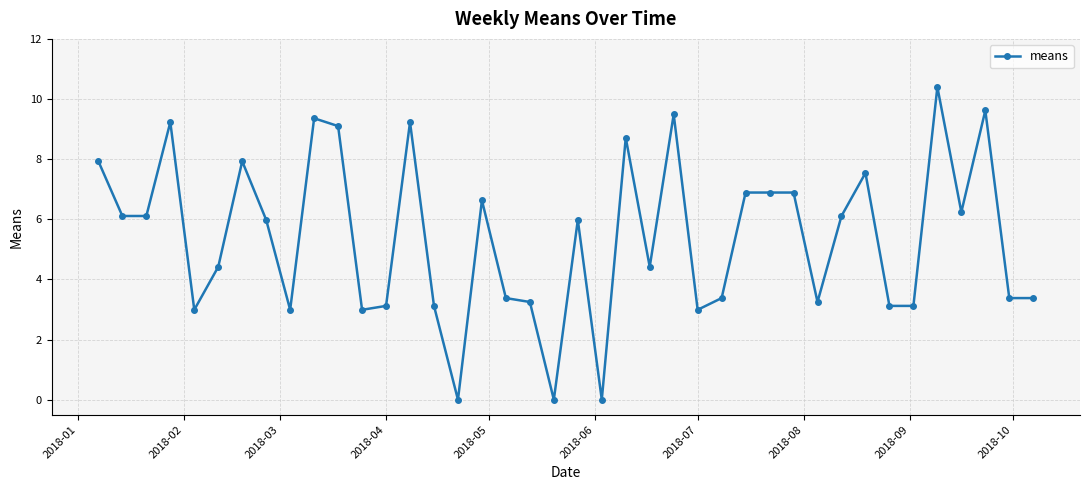

How many data points are above 5?

21